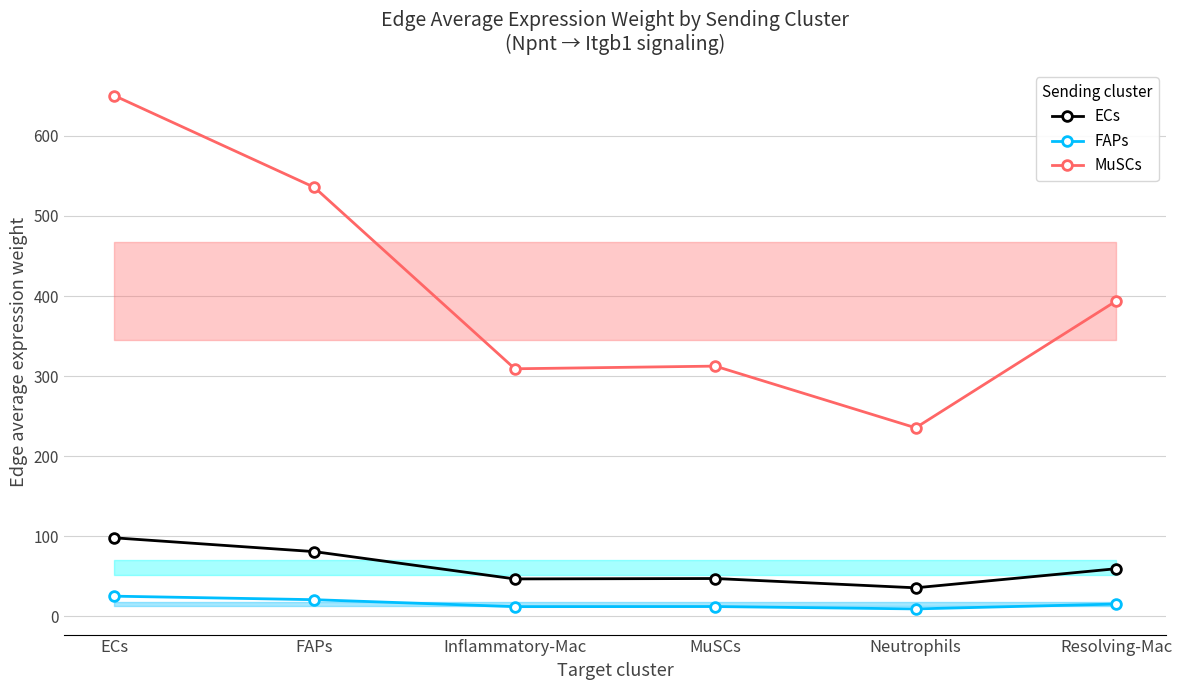

At which category is the sum across all series the highest?

ECs